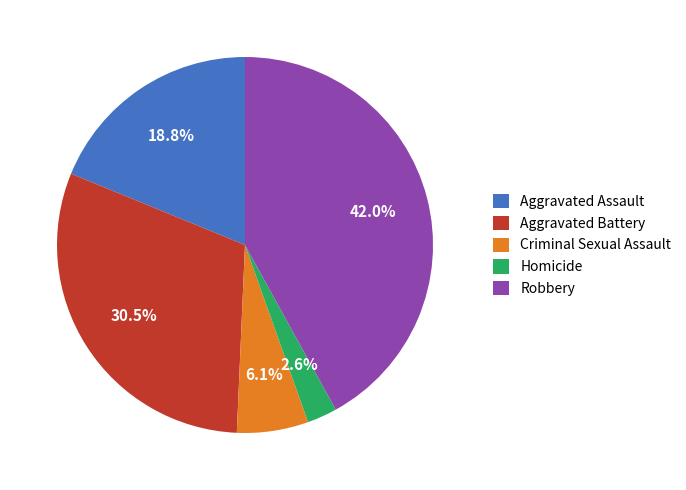

Rank the categories by value from lowest to highest.

Homicide, Criminal Sexual Assault, Aggravated Assault, Aggravated Battery, Robbery